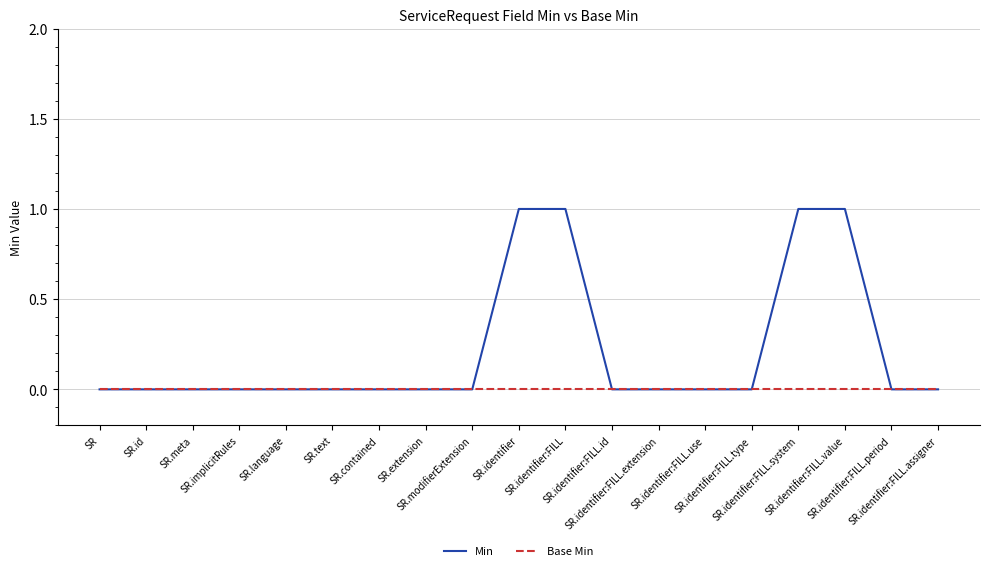

Rank the series by their average value, from highest to lowest.

Min, Base Min